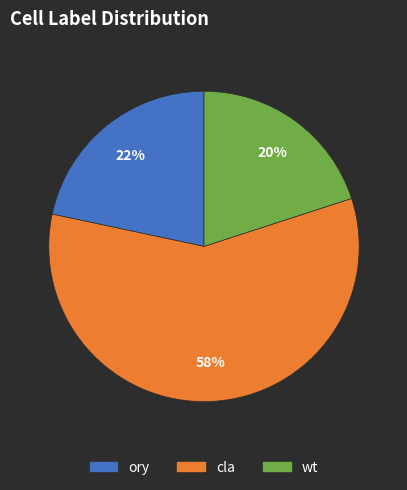

To the nearest percent, what percentage of the pie is wt?

20%